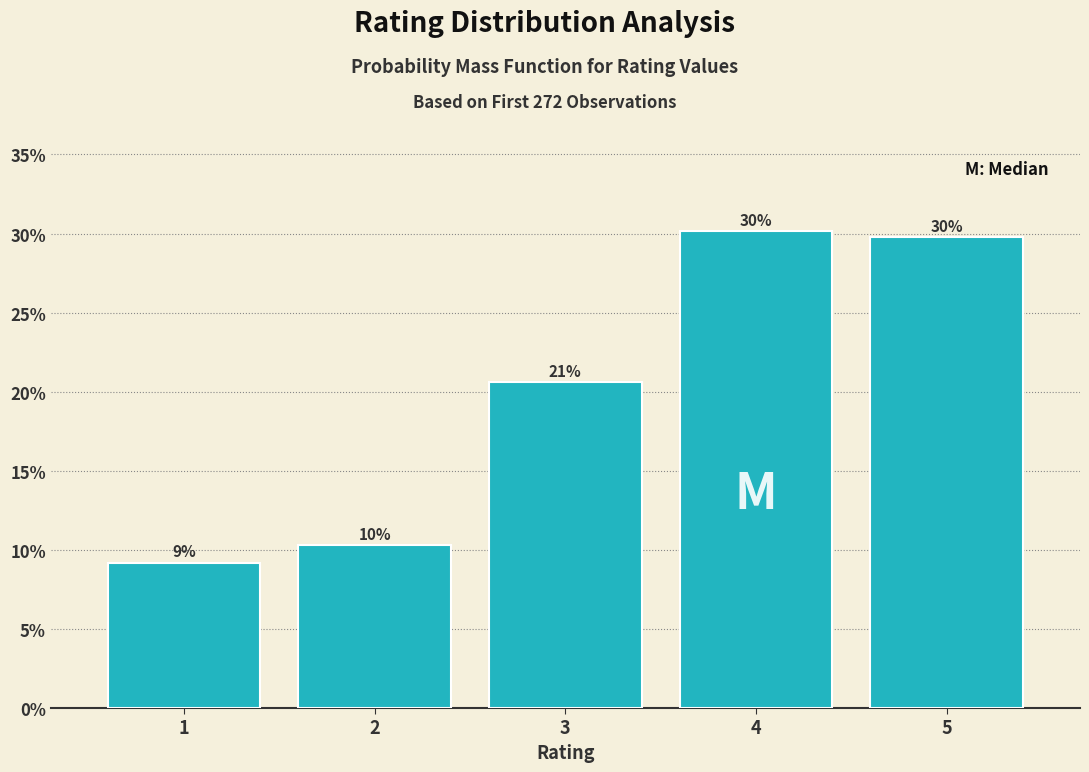

Does the chart contain any negative values?

No